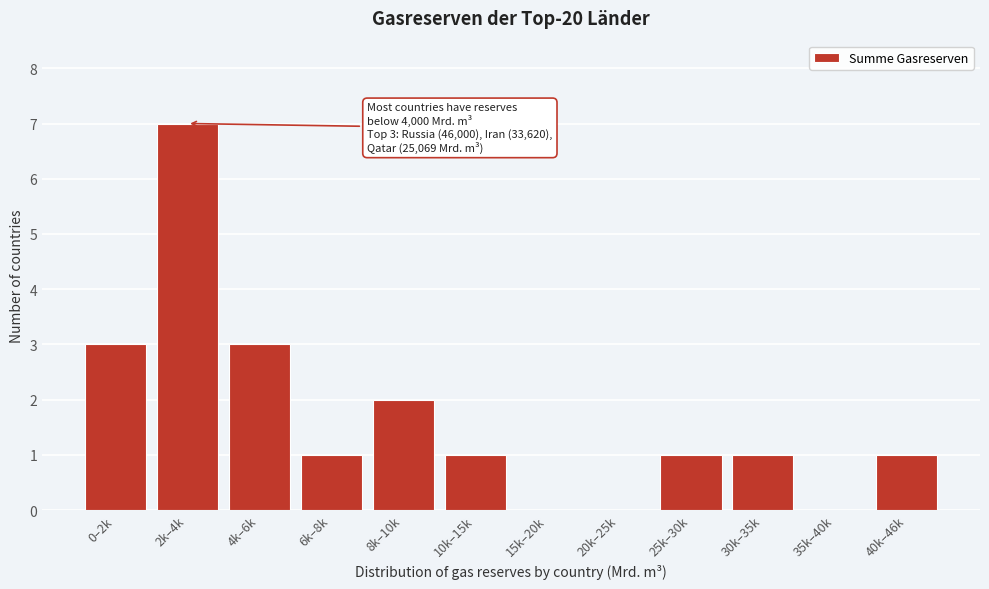

Reading right to left, transcribe all the data shown in this chart.

40k–46k=1	35k–40k=0	30k–35k=1	25k–30k=1	20k–25k=0	15k–20k=0	10k–15k=1	8k–10k=2	6k–8k=1	4k–6k=3	2k–4k=7	0–2k=3